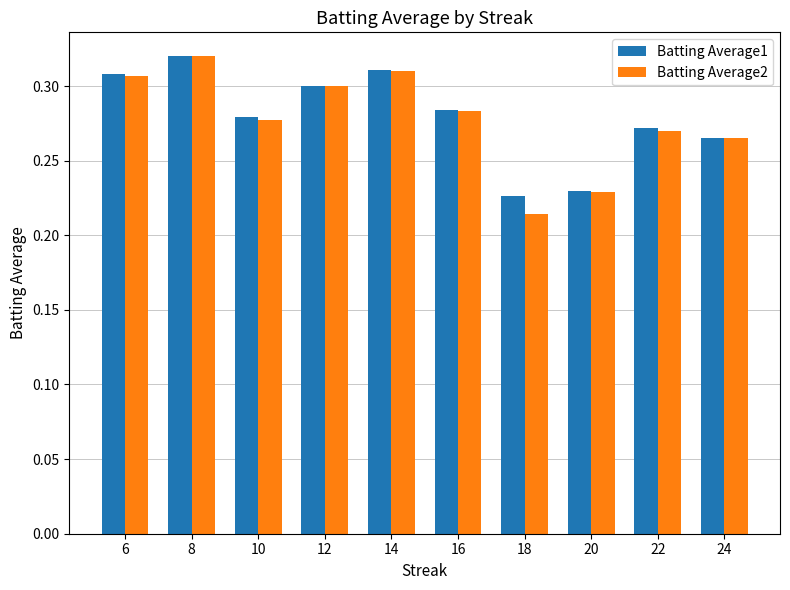

The Batting Average1 series shows 0.3 at 8. True or false?

True